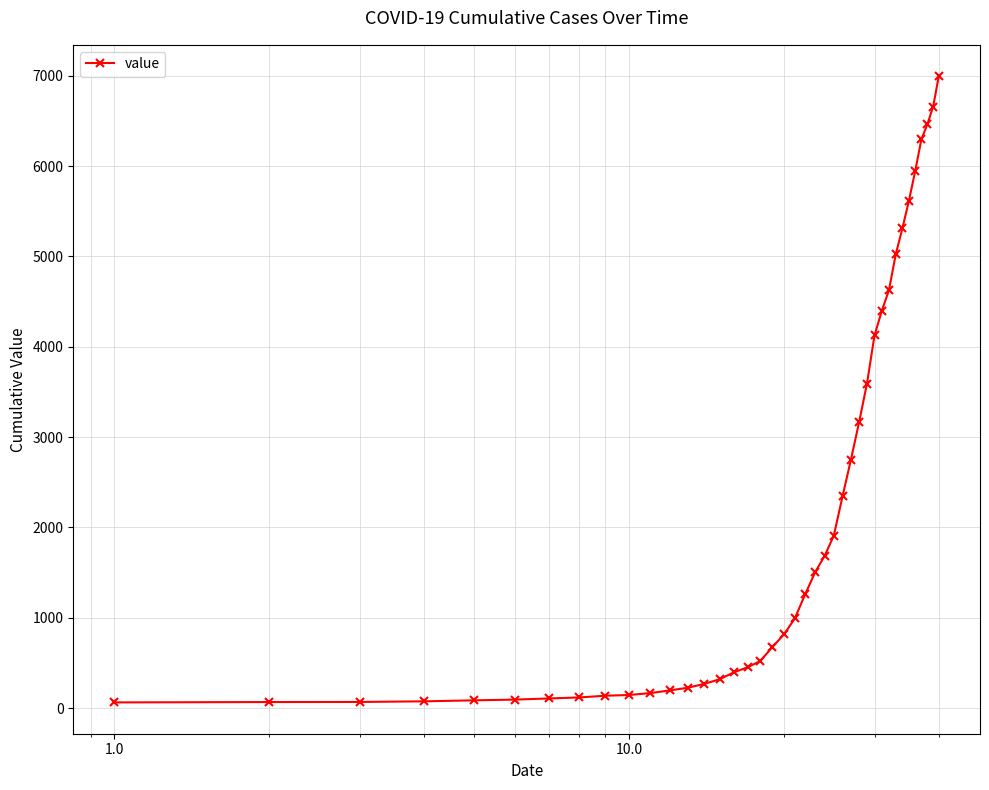

What is the difference between the second highest and minimum values?

6593